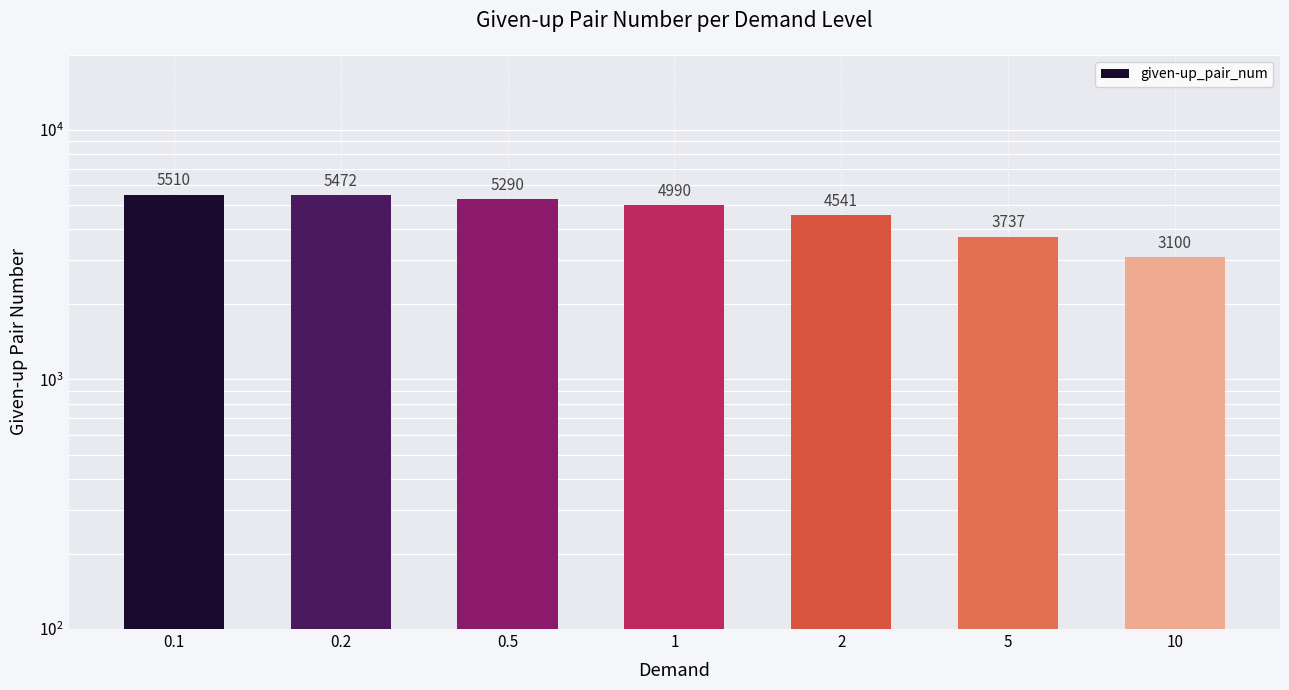

Reading left to right, transcribe all the data shown in this chart.

5510	5472	5290	4990	4541	3737	3100